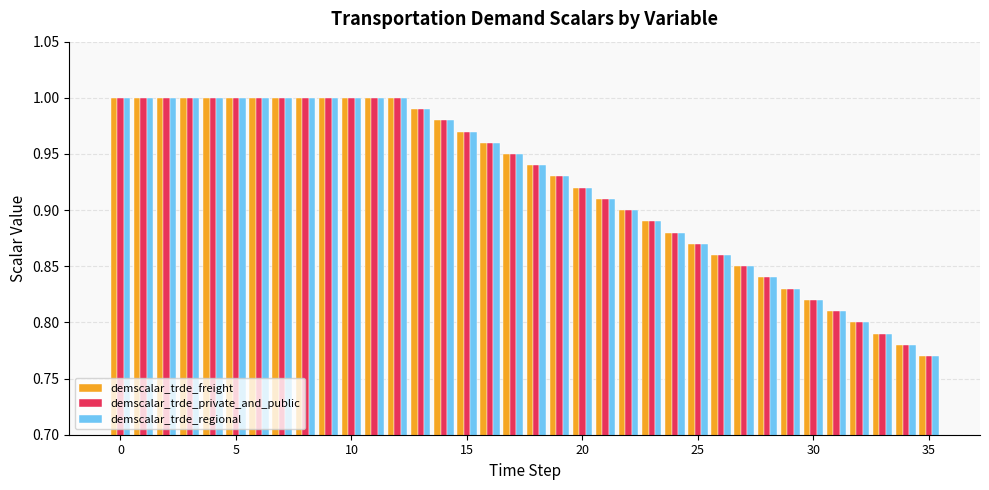

What is the sum of all demscalar_trde_regional values?

33.2